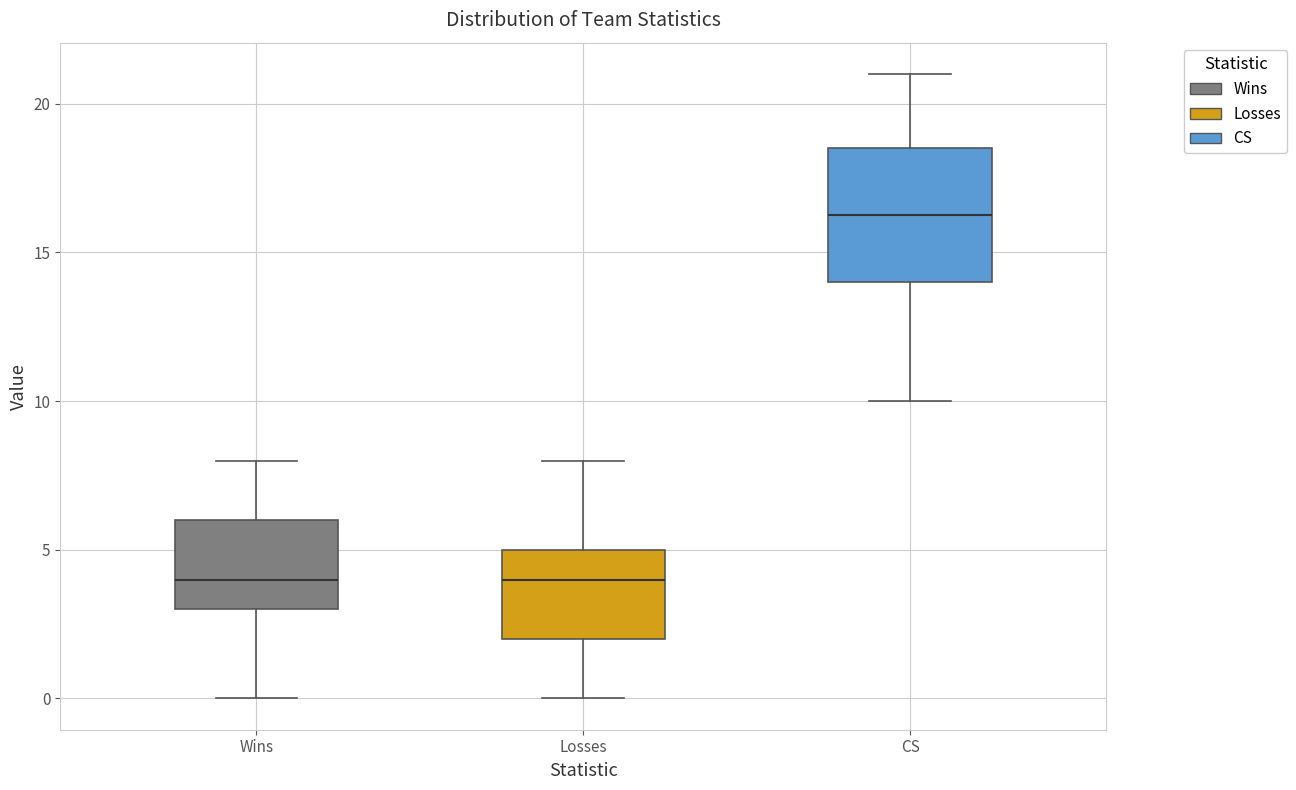

Where is the lower edge of the box for CS on the y-axis? The values are not printed on the chart, so give them approximately, as read against the axis.

14.0